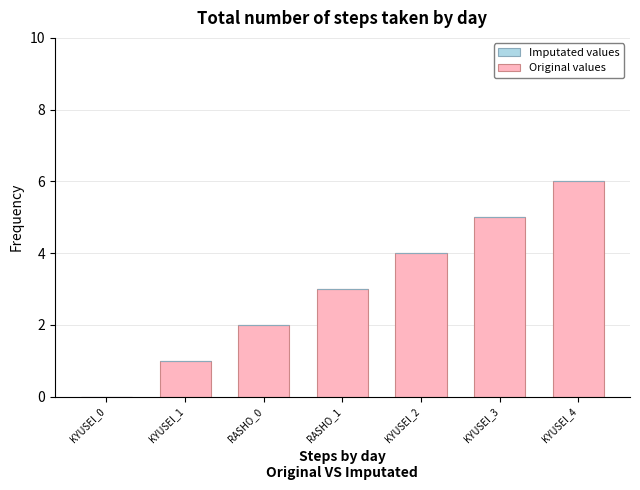

The value at RASHO_1 is 3. True or false?

True